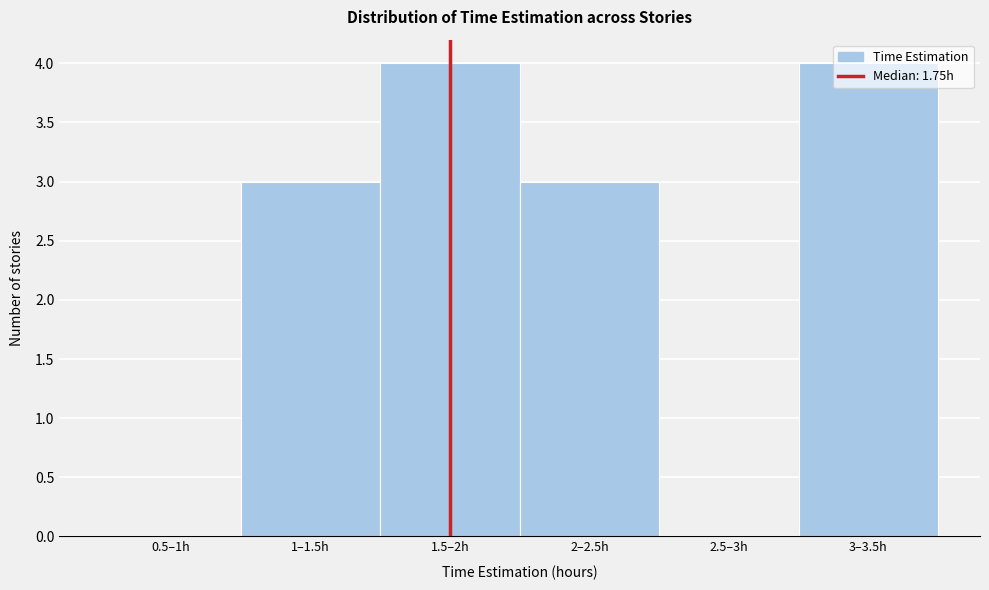

What is the sum of all values?

14